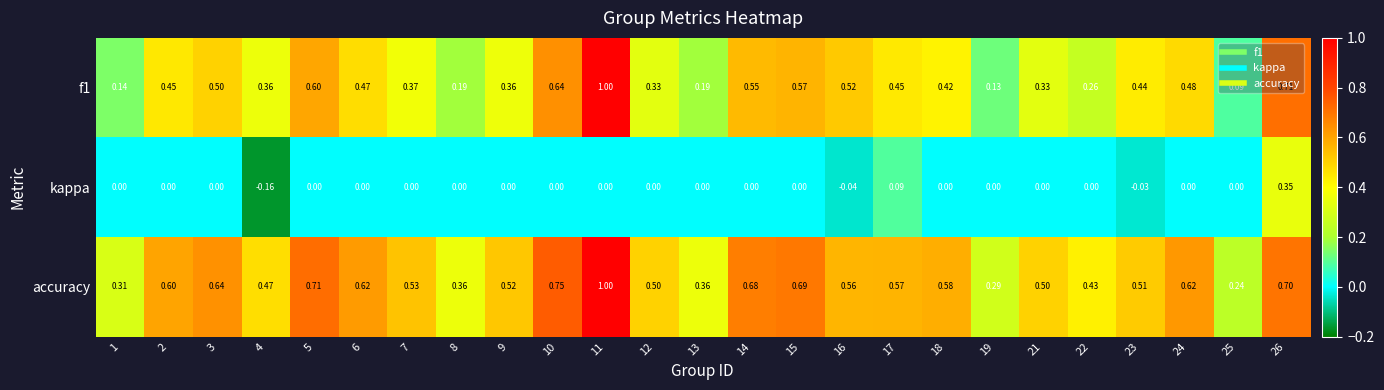

Is the value of accuracy at 19 greater than the value of f1 at 10?

No